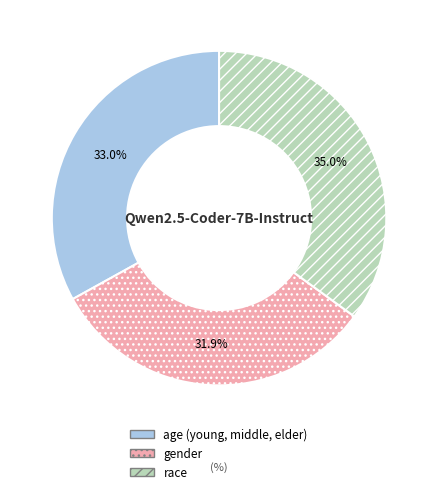

Which slice is the largest?

race